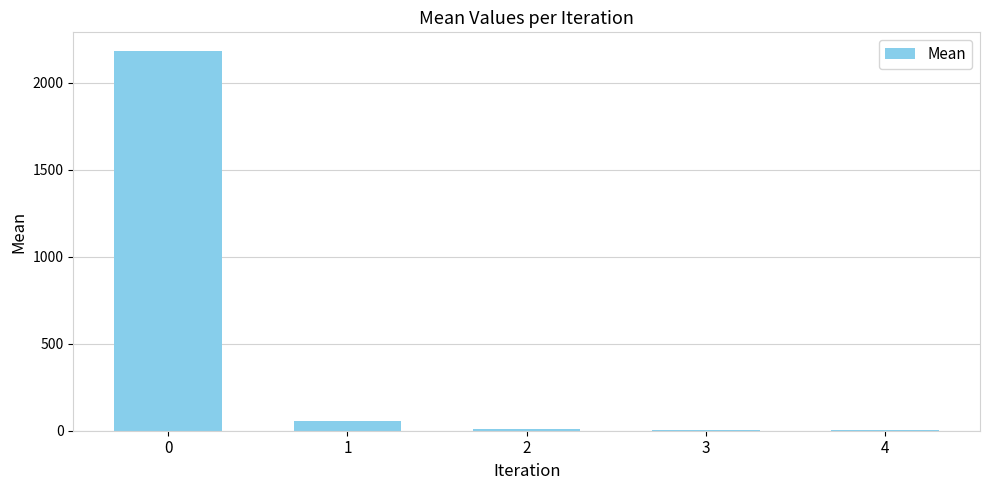

What is the sum of the values at 0 and 4?

2183.1